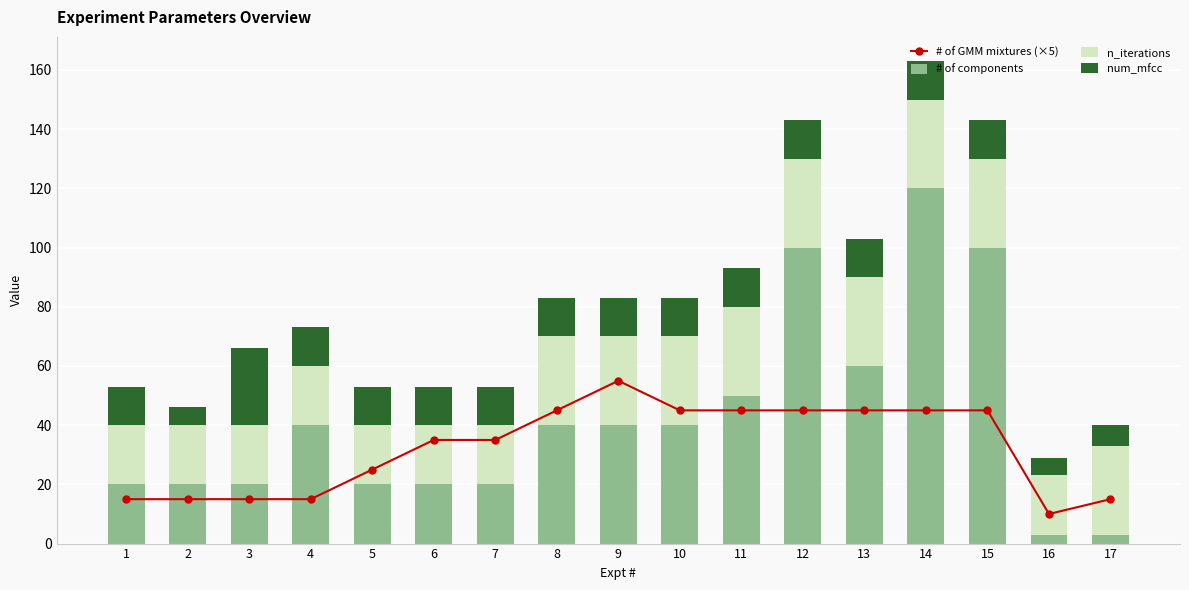

Which series has the largest range (max minus min)?

# of components